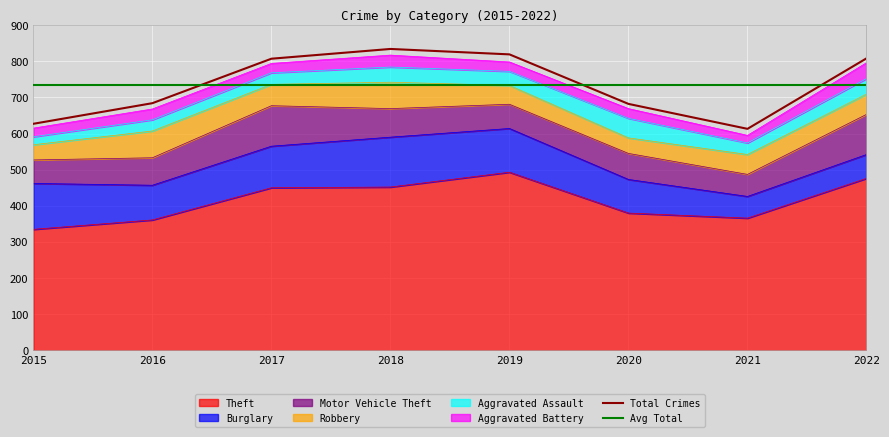

At which category does Burglary reach its first local valley?

2016